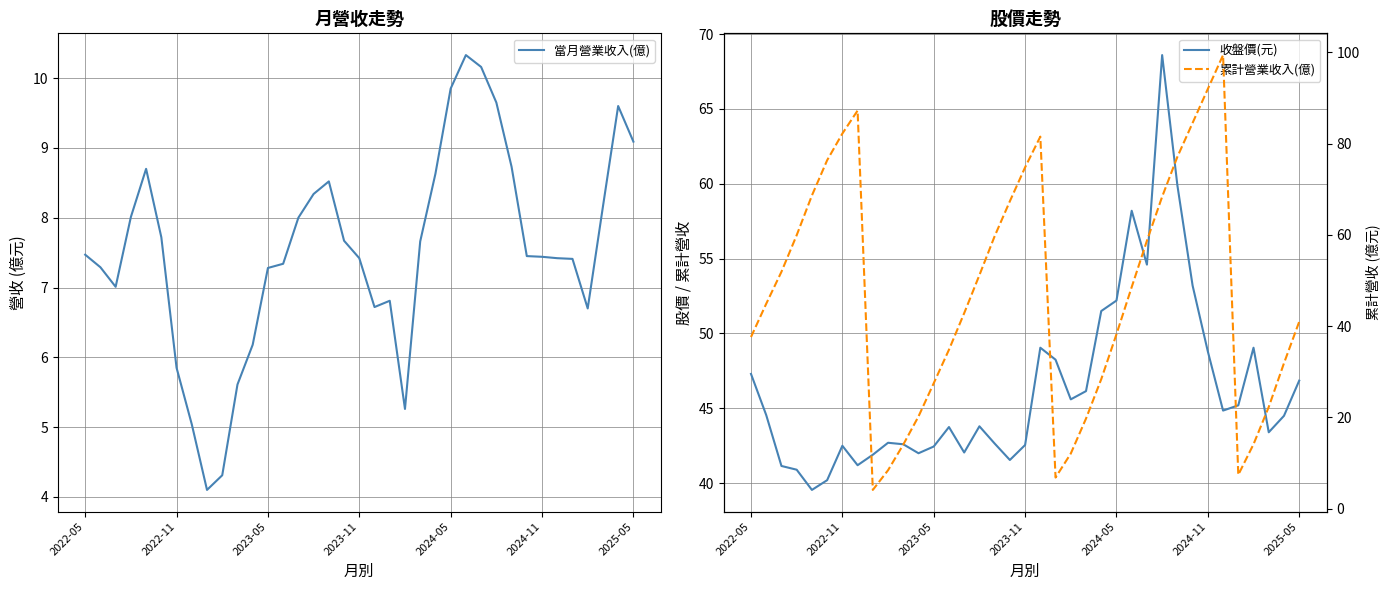

What is the difference between the maximum and second lowest values in the 累計營業收入(億) series?

92.6